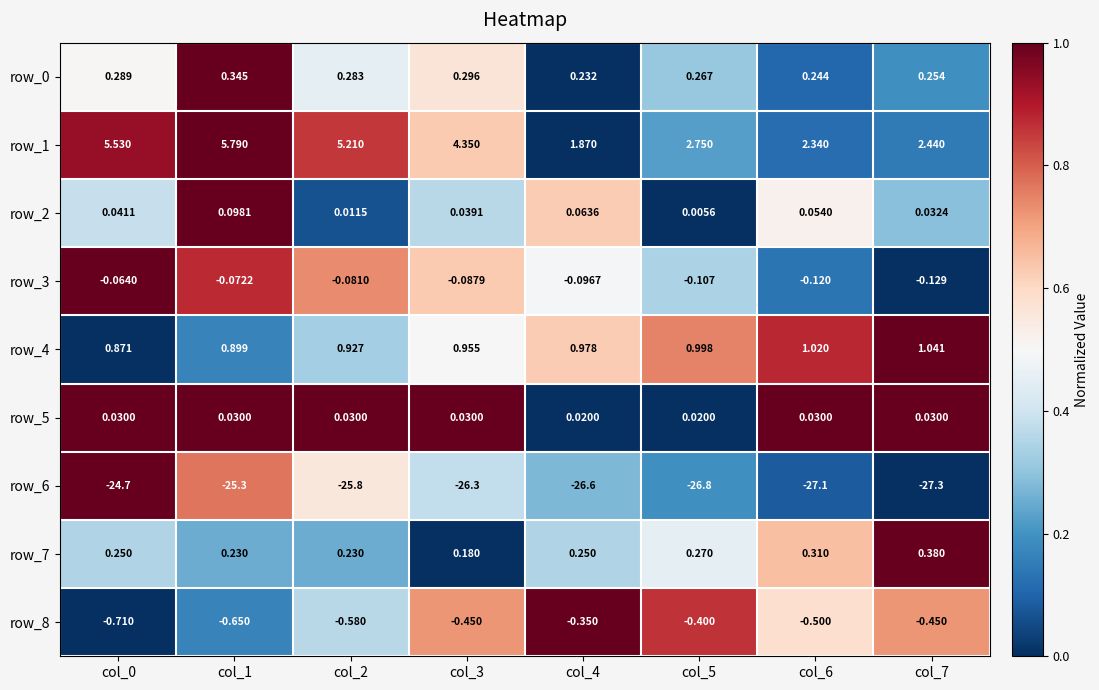

How many data points in row_1 are less than 4?

4